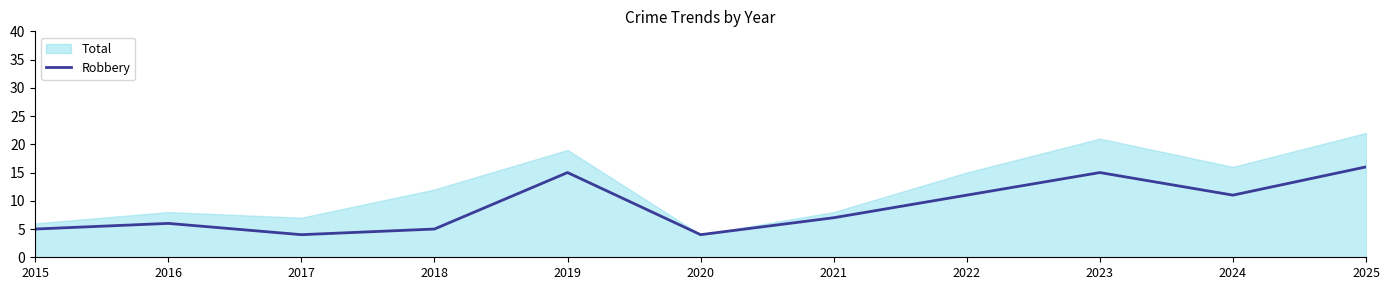

Count the number of categories in the chart.

11